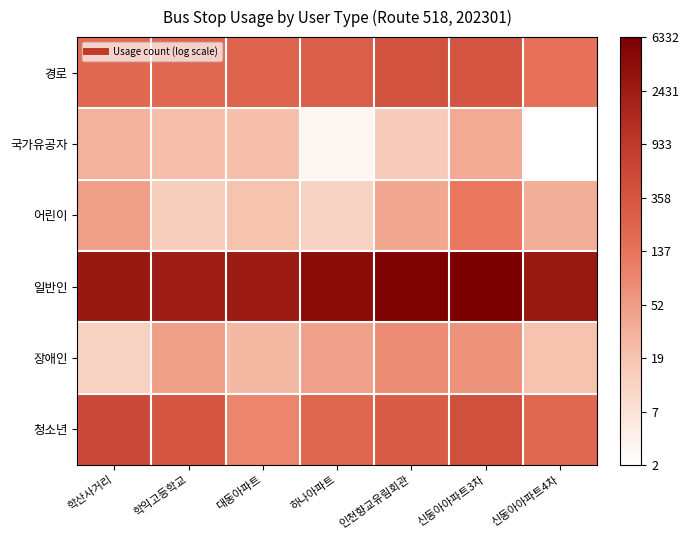

Reading left to right, transcribe all the data shown in this chart.

경로: 학산사거리=5.3	학익고등학교=5.3	대동아파트=5.4	하나아파트=5.6	인천향교유림회관=6.0	신동아아파트3차=5.9	신동아아파트4차=5.0
국가유공자: 학산사거리=3.4	학익고등학교=3.1	대동아파트=3.1	하나아파트=1.4	인천향교유림회관=2.8	신동아아파트3차=3.6	신동아아파트4차=1.1
어린이: 학산사거리=3.9	학익고등학교=2.7	대동아파트=3.0	하나아파트=2.6	인천향교유림회관=3.7	신동아아파트3차=4.8	신동아아파트4차=3.5
일반인: 학산사거리=8.0	학익고등학교=7.8	대동아파트=7.8	하나아파트=8.3	인천향교유림회관=8.6	신동아아파트3차=8.8	신동아아파트4차=7.9
장애인: 학산사거리=2.6	학익고등학교=3.9	대동아파트=3.3	하나아파트=3.8	인천향교유림회관=4.3	신동아아파트3차=4.2	신동아아파트4차=3.0
청소년: 학산사거리=6.3	학익고등학교=5.9	대동아파트=4.5	하나아파트=5.3	인천향교유림회관=5.7	신동아아파트3차=6.1	신동아아파트4차=5.3